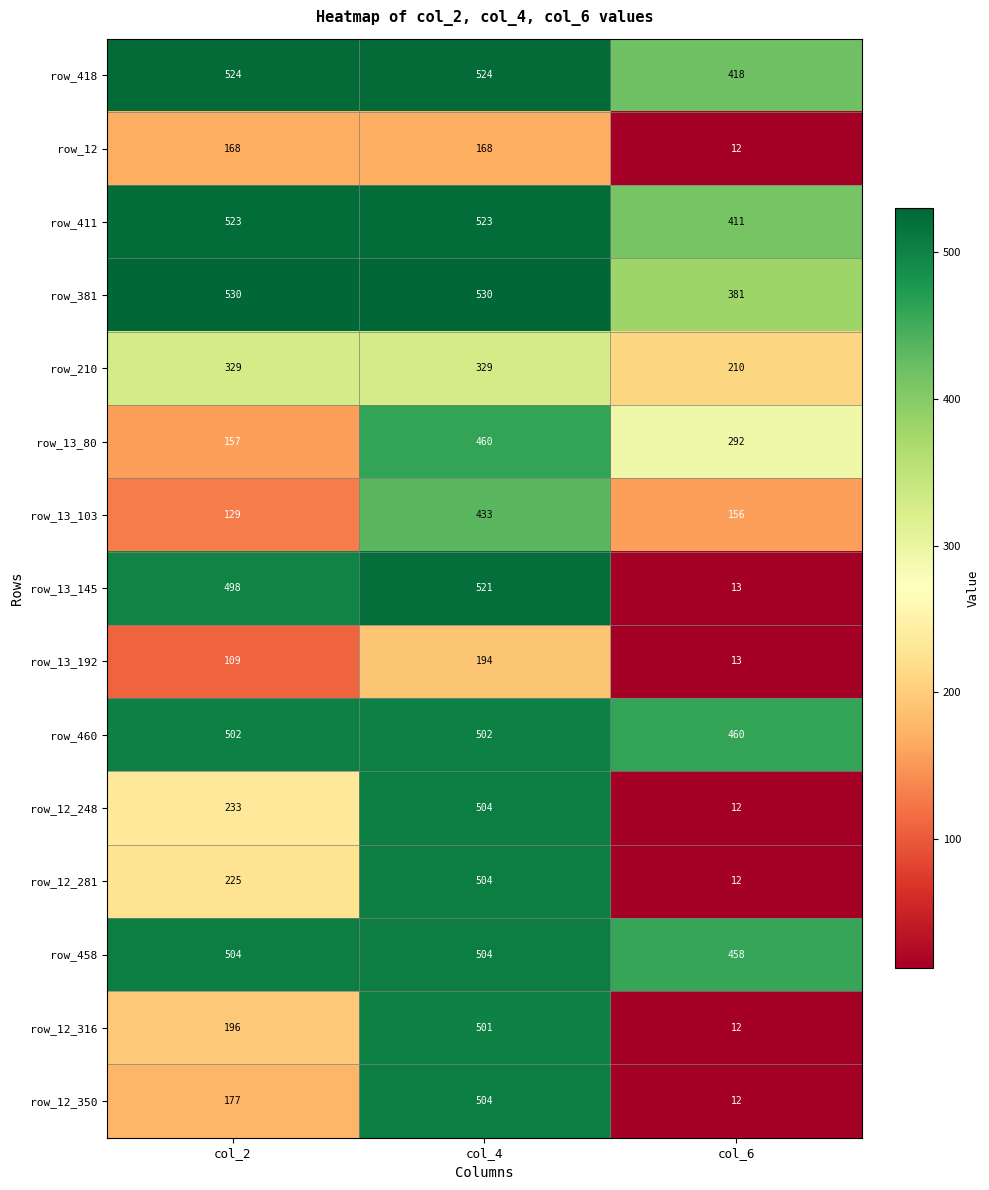

The row_13_103 series shows 170 at col_4. True or false?

False